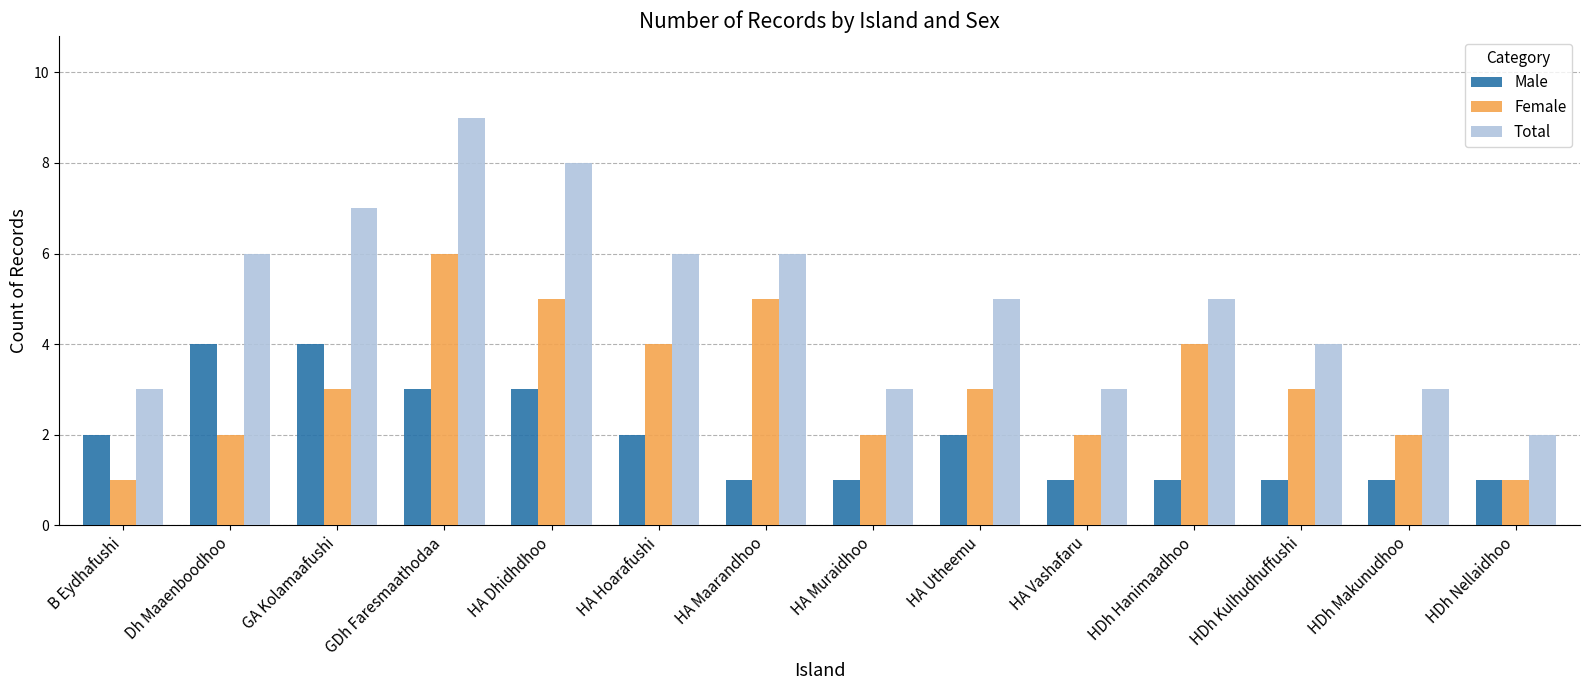

What is the value of the Male bar at the 8th from the left?

1